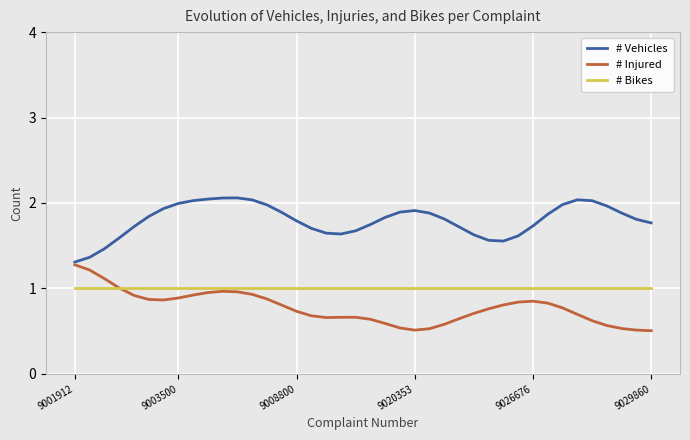

True or false: # Vehicles and # Bikes intersect in this chart.

False